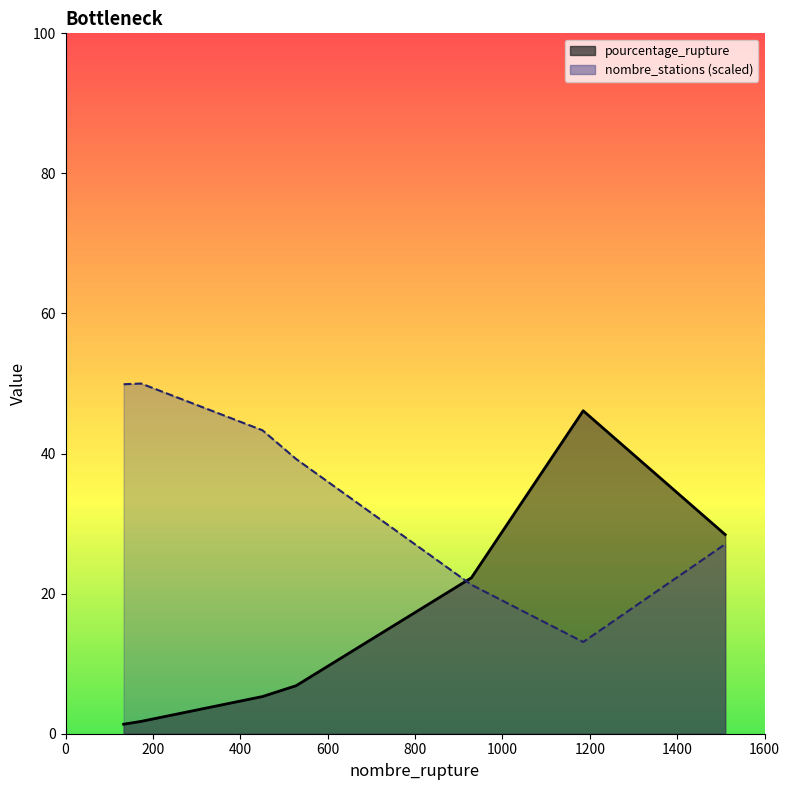

Which series has the largest total across all categories?

nombre_stations_line